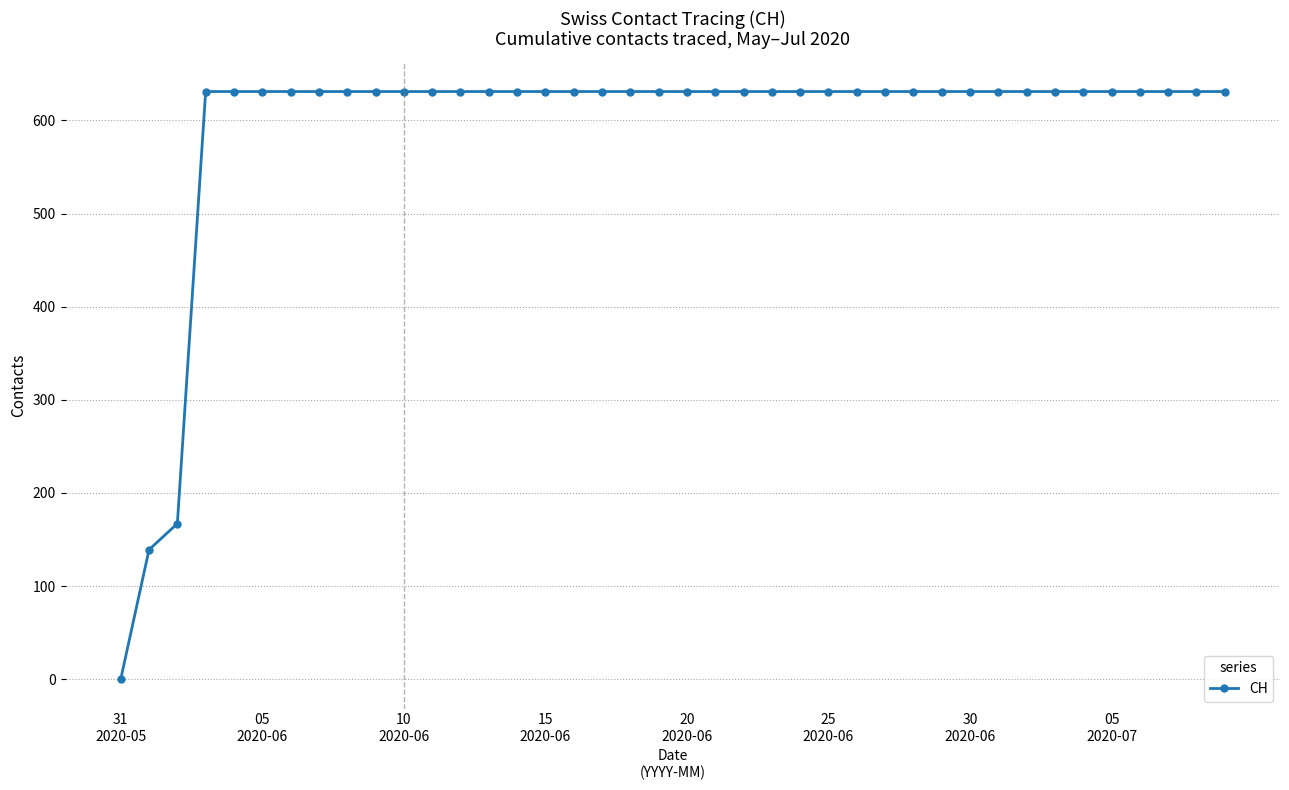

What is the difference between the maximum and second lowest values?

492